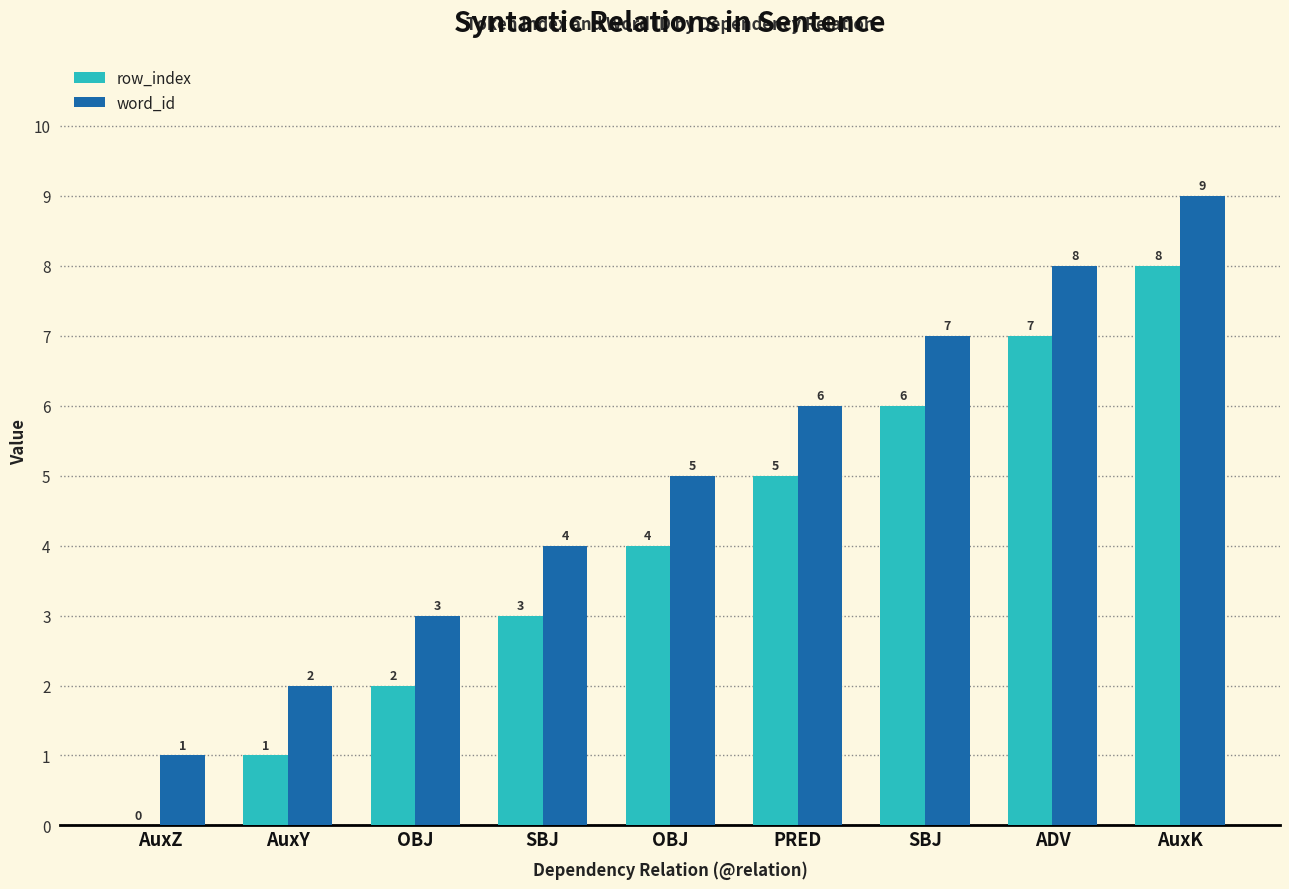

Does the chart contain stacked bars?

No